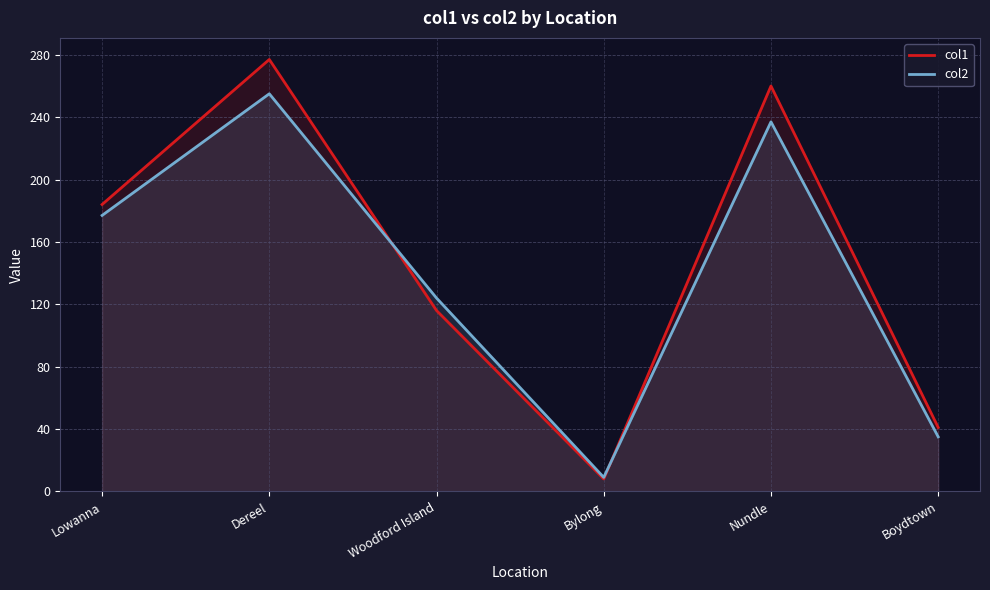

Reading right to left, what are all the values shown in this chart?

col1: 41	260	8	116	277	184
col2: 35	237	9	124	255	177